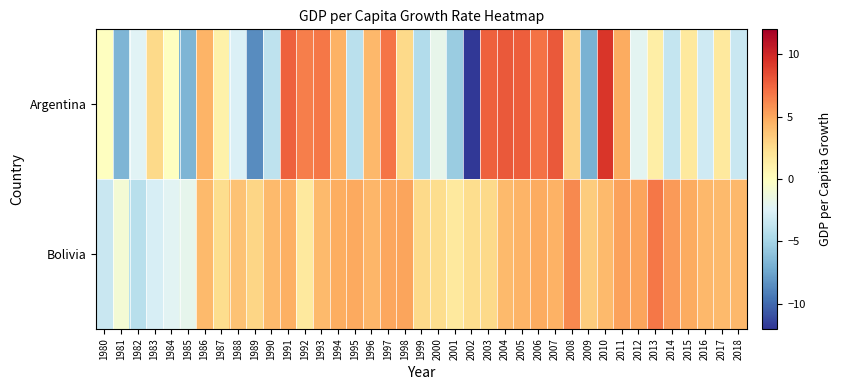

At which category does the chart reach its minimum across all series?

2002